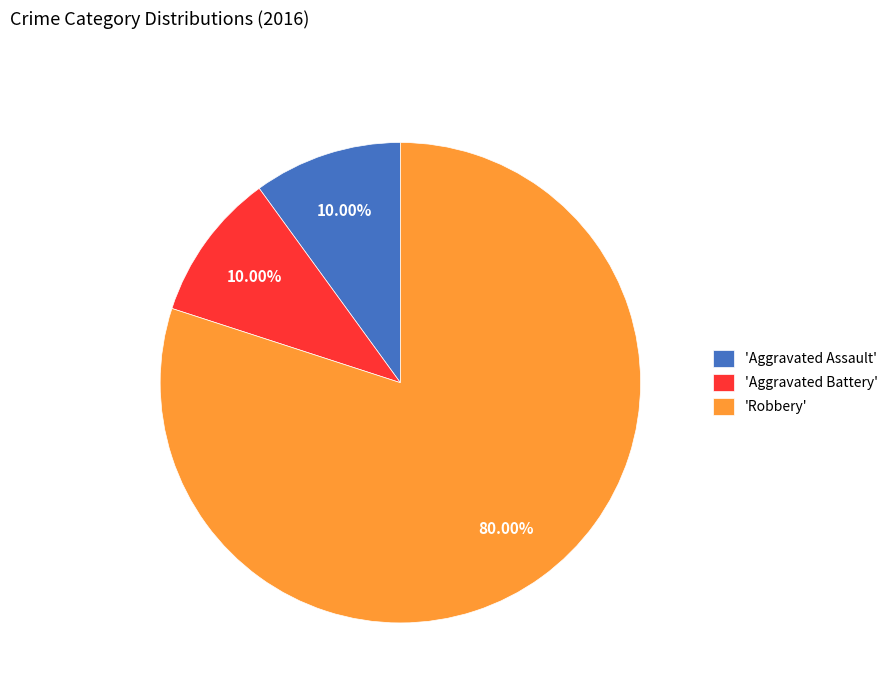

How many slices are in this pie chart?

3